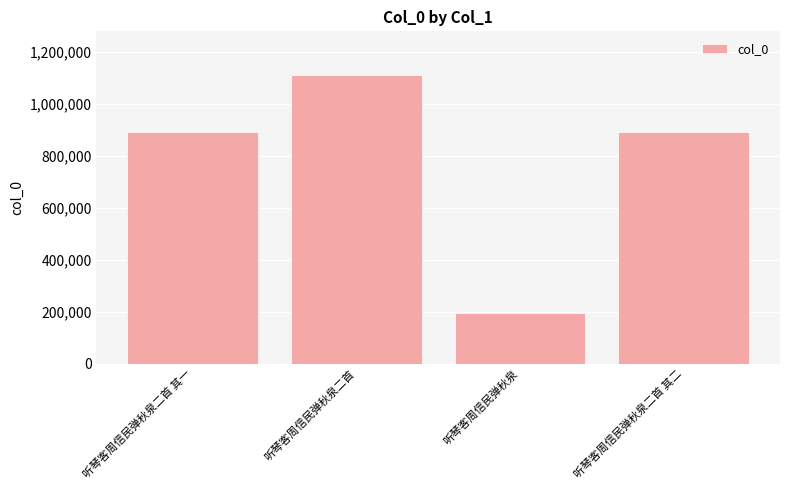

Is it true that the value at 听琴客周信民弹秋泉二首 其一 is 1406335?

False